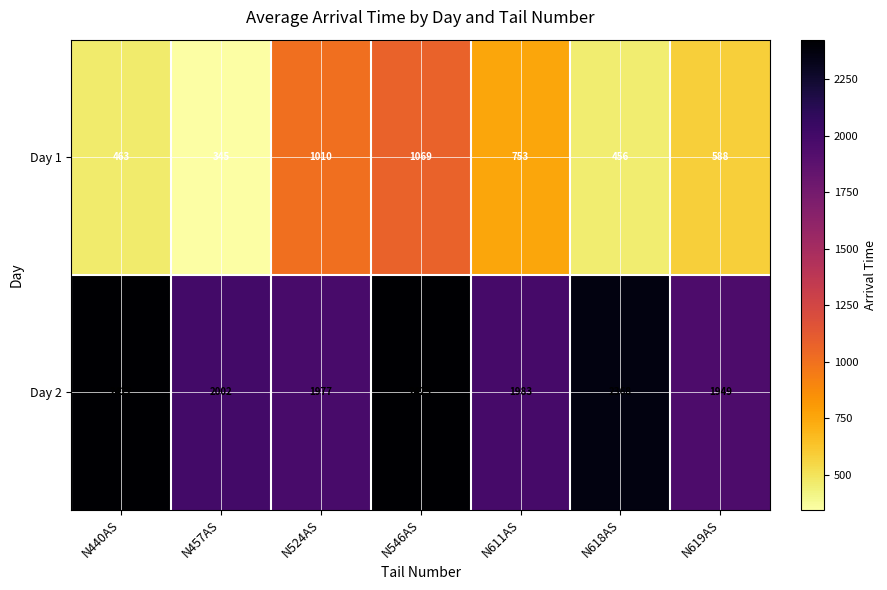

What is the difference between the Day 2 values at N618AS and N440AS?

54